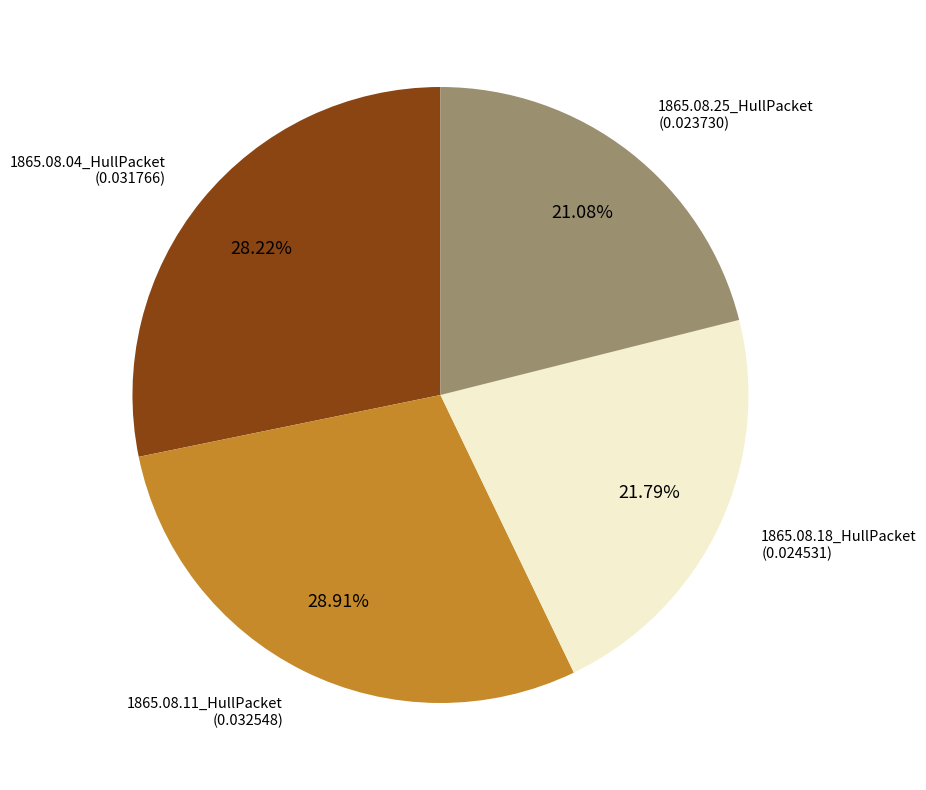

Does any single category account for the majority?

No